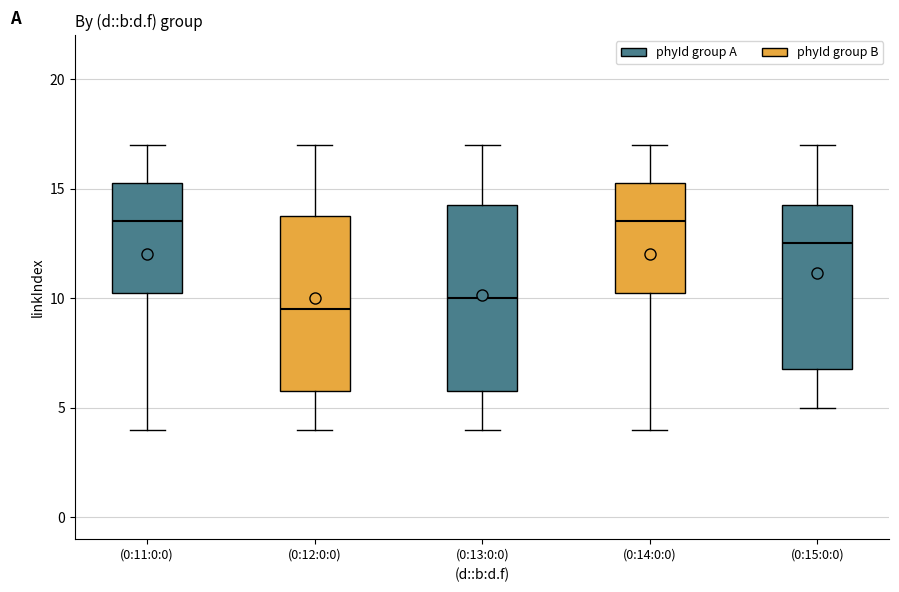

Where is the lower edge of the box for (0:12:0:0) on the y-axis? The values are not printed on the chart, so give them approximately, as read against the axis.

6.0